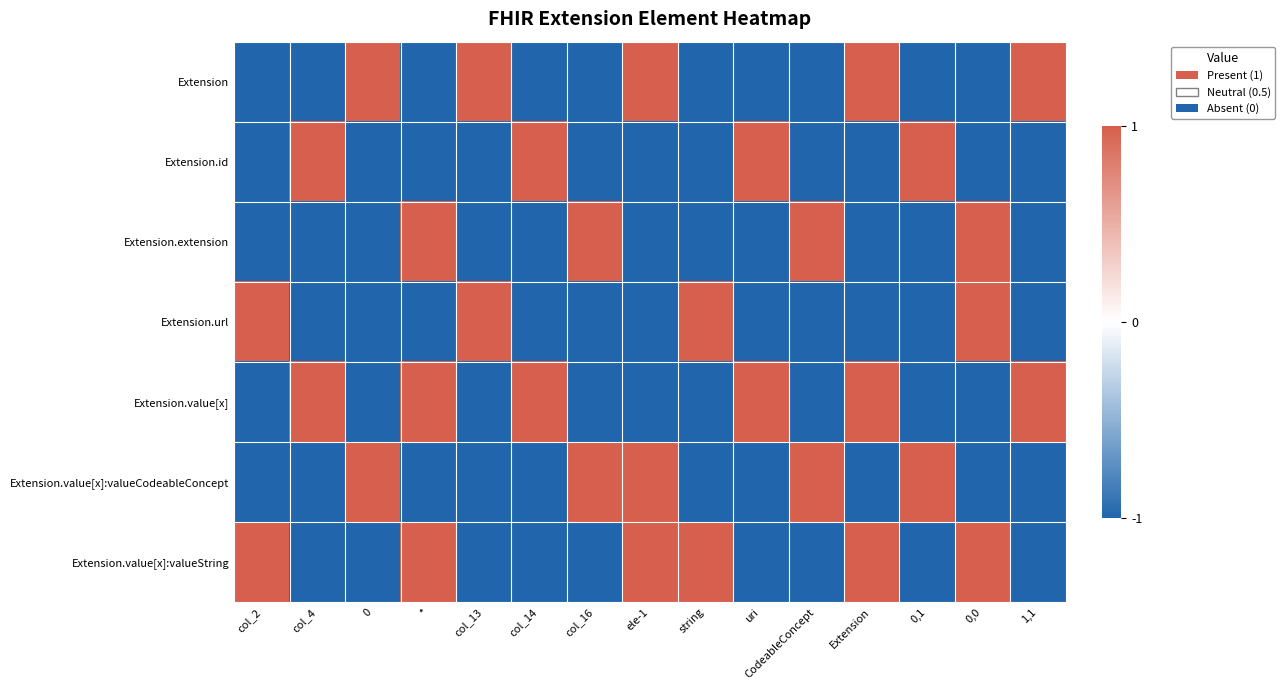

Rank the series at col_2 from lowest to highest value.

Extension, Extension.id, Extension.extension, Extension.value[x], Extension.value[x]:valueCodeableConcept, Extension.url, Extension.value[x]:valueString